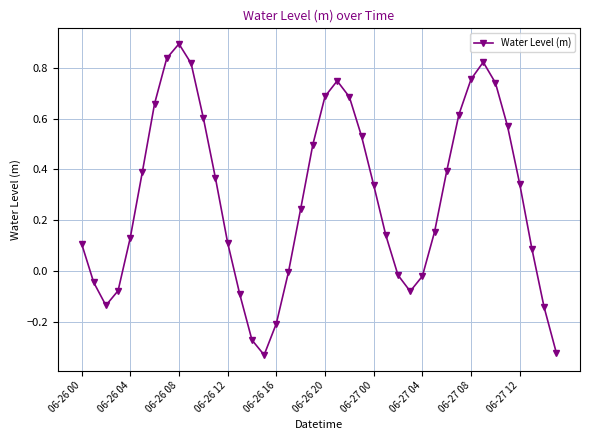

What is the sum of all values?

11.5